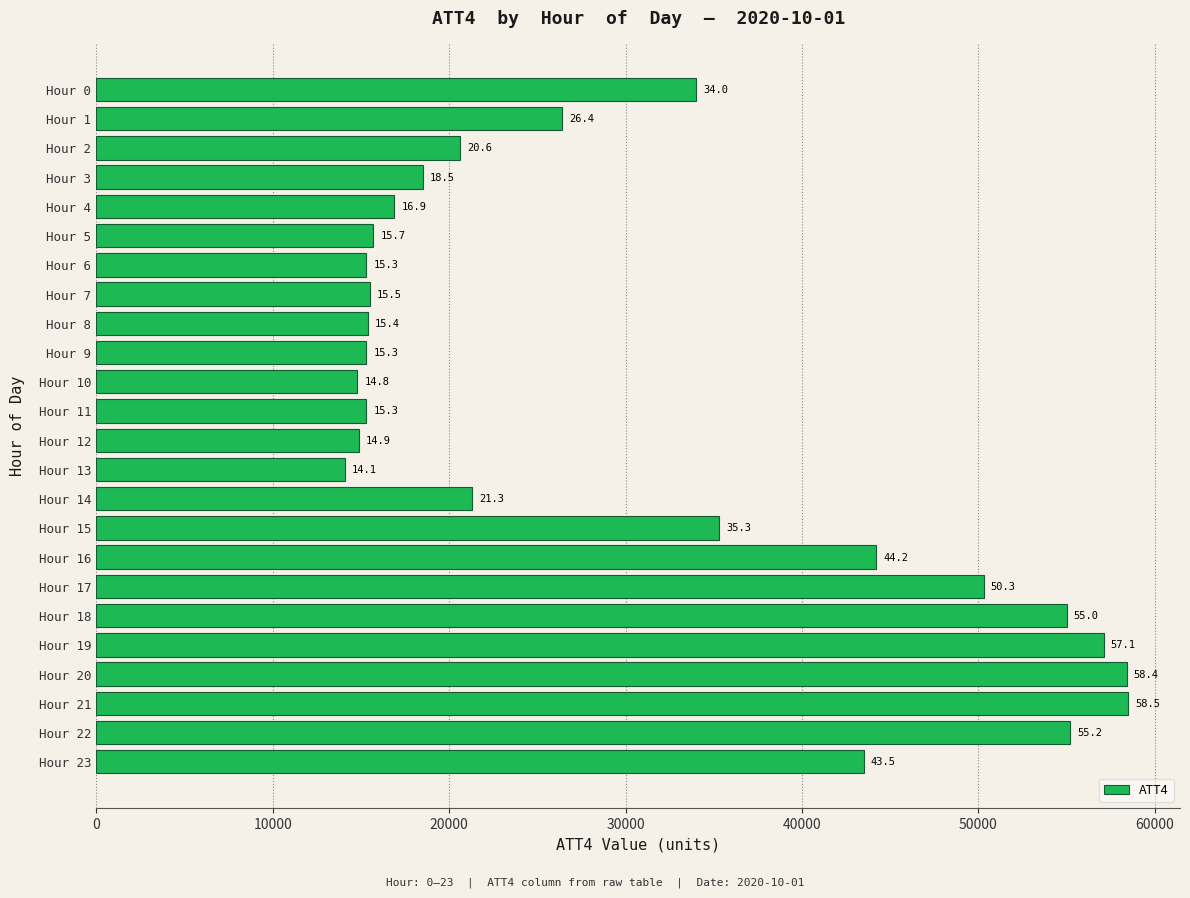

Does the chart contain any negative values?

No